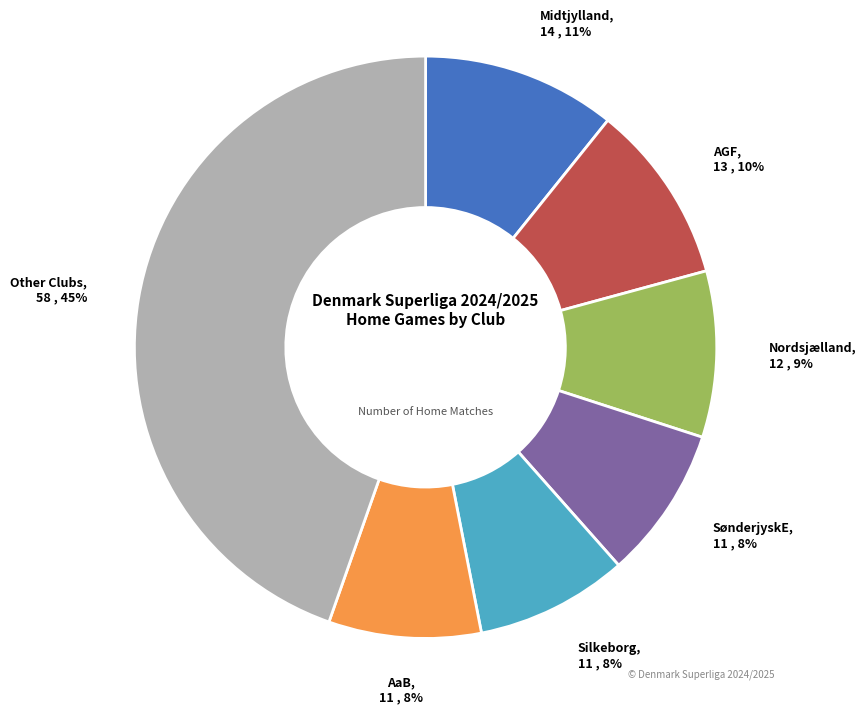

To the nearest percent, what is the average slice percentage?

14%